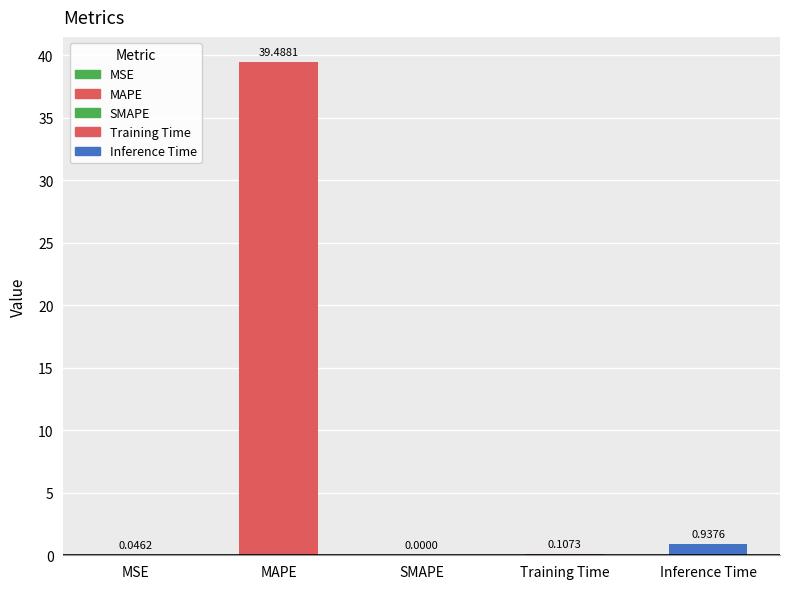

What is the change in value from MAPE to Training Time?

-39.4